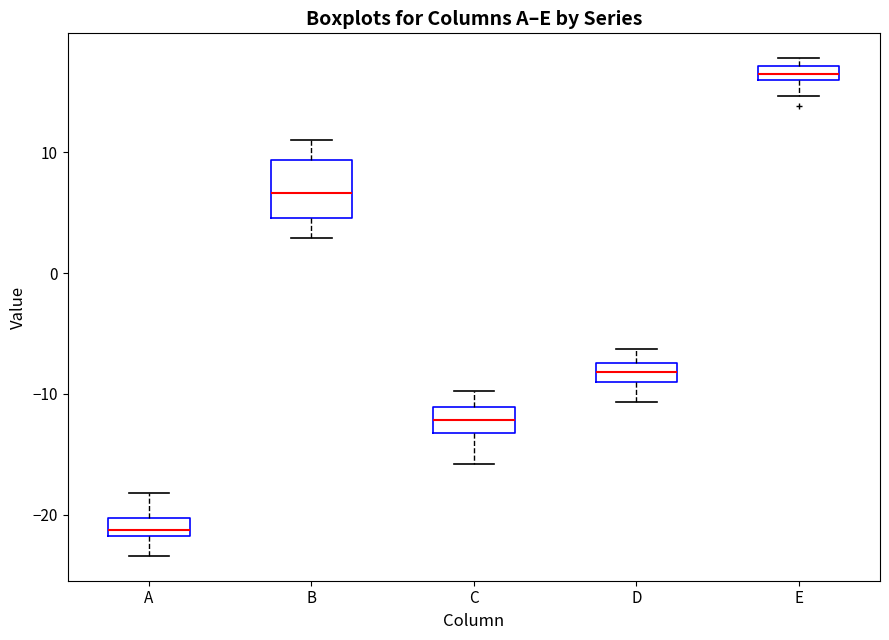

Which box is the tallest, from its lower edge to its upper edge?

B